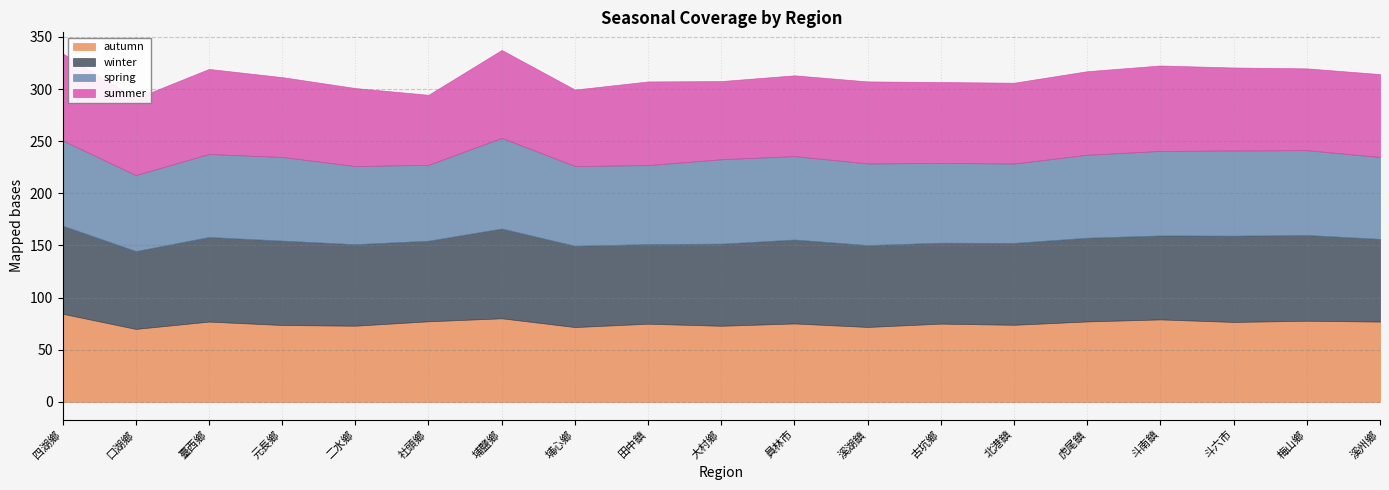

What is the sum of the summer values at 四湖鄉 and 溪湖鎮?

162.2